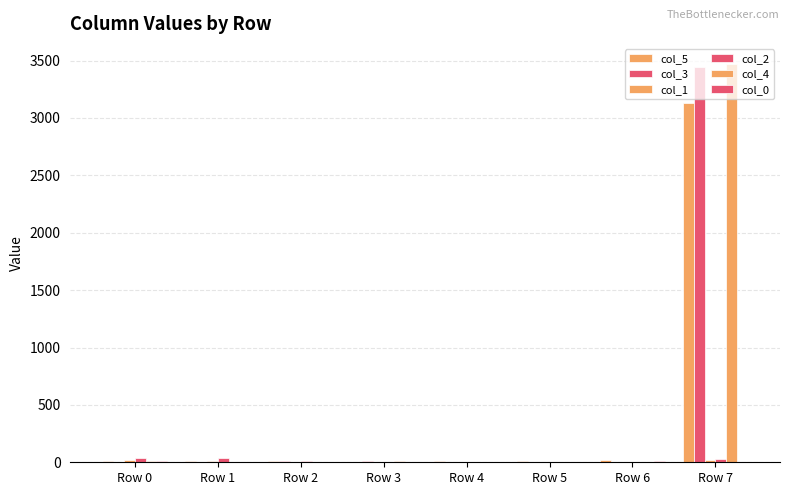

What is the average value of the col_0 series?

4